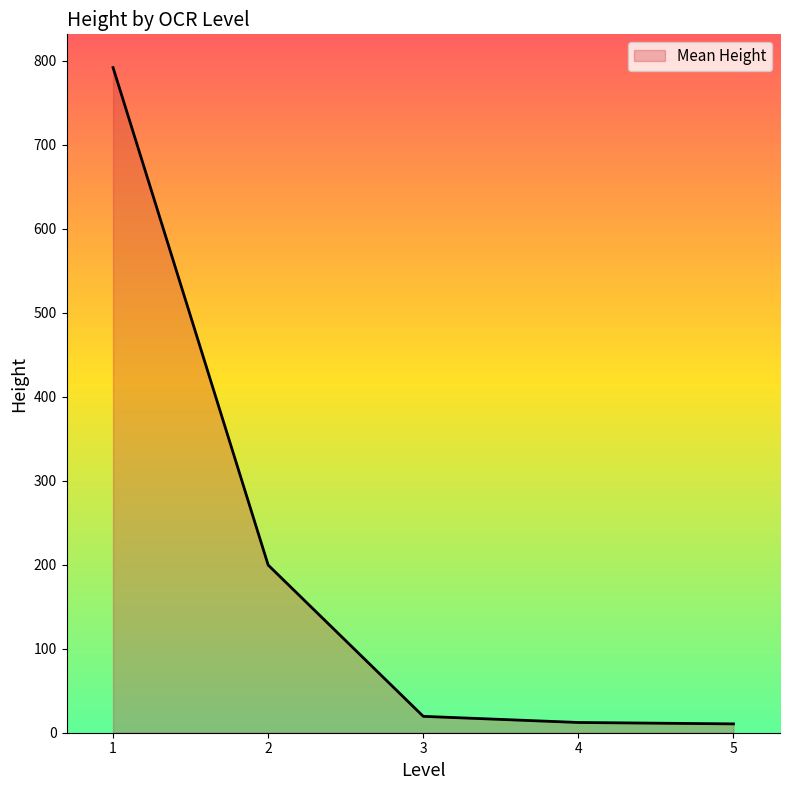

The value at 1 is 792.0. True or false?

True